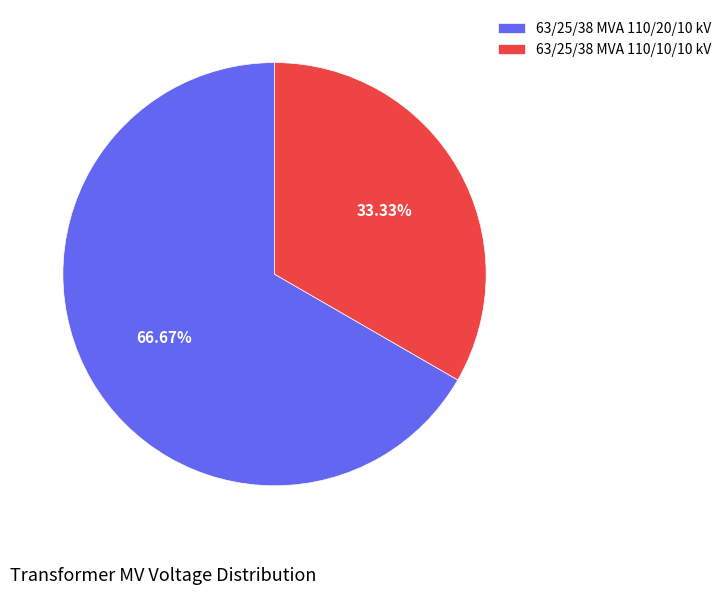

Rank the categories by value from highest to lowest.

63/25/38 MVA 110/20/10 kV, 63/25/38 MVA 110/10/10 kV